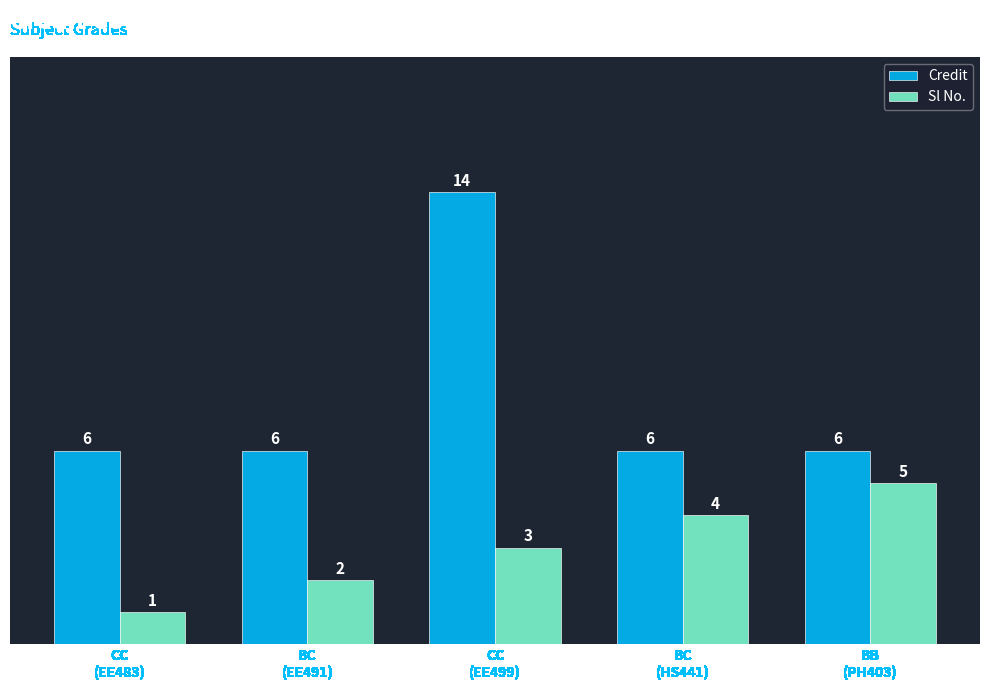

What is the spread (max minus min) of values at CC
(EE483)?

5